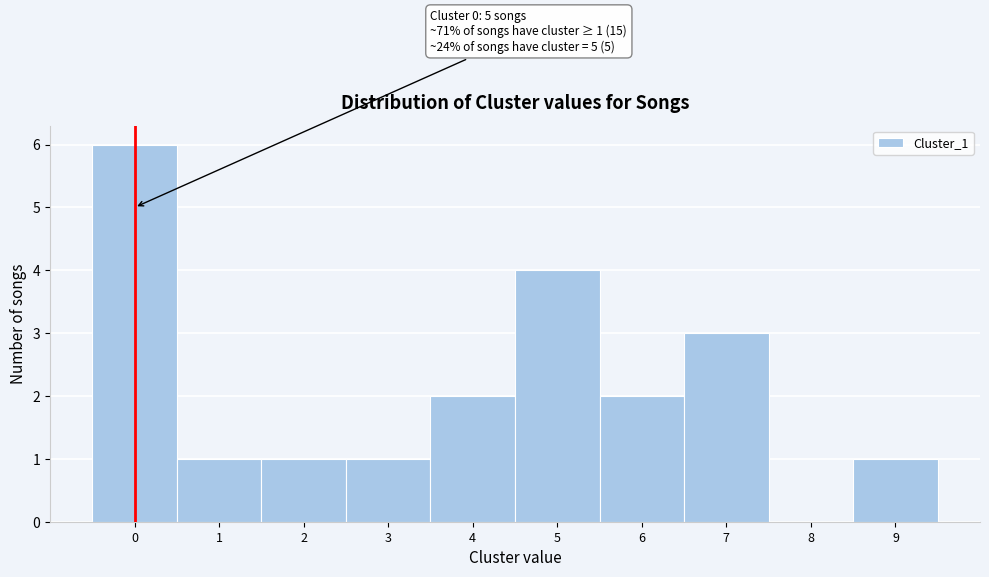

Over which range of the x-axis is the bar tallest?

-0.5 to 0.5